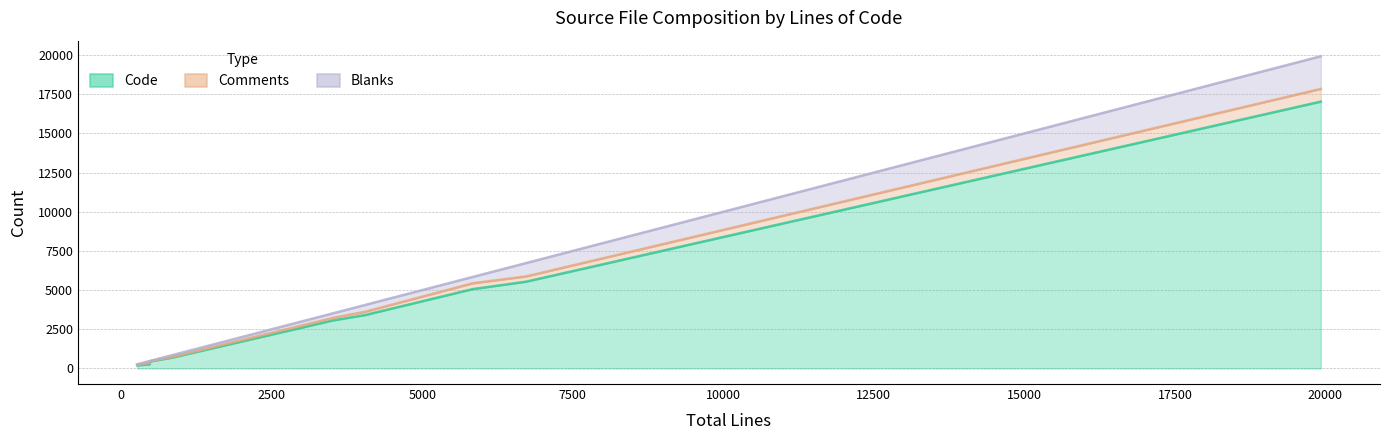

How many lines are shown in the chart?

3